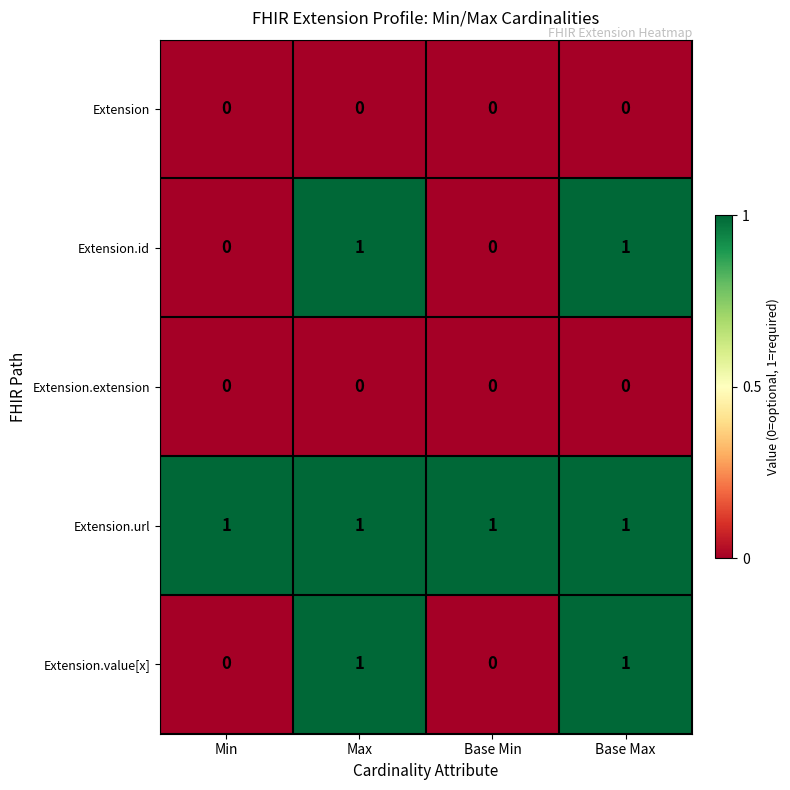

What is the total value across all series at Base Max?

3